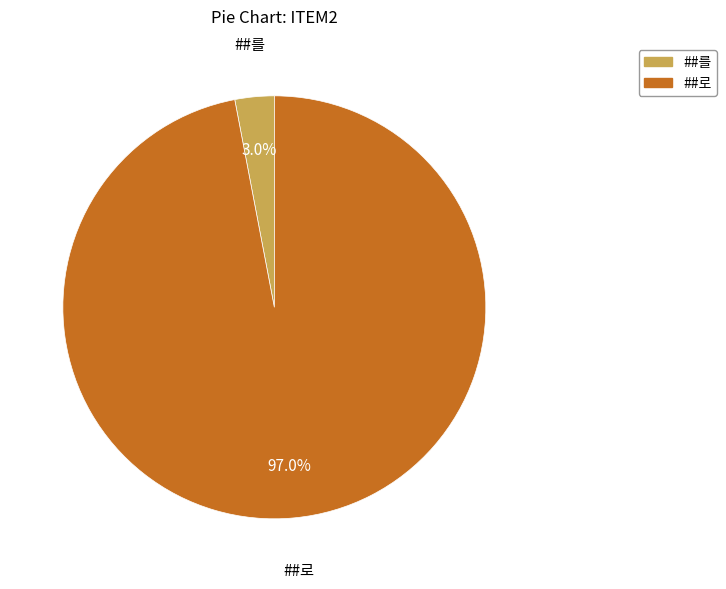

To the nearest percent, what portion does ##로 represent?

97%